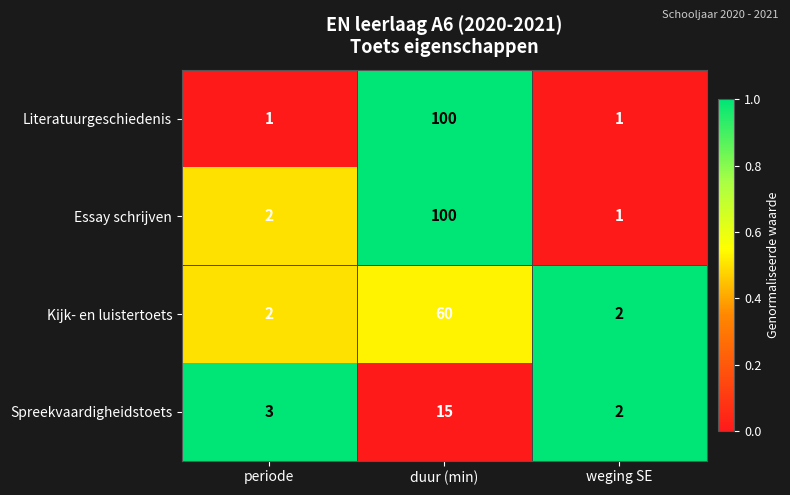

Which label corresponds to the largest value in the chart?

duur (min)